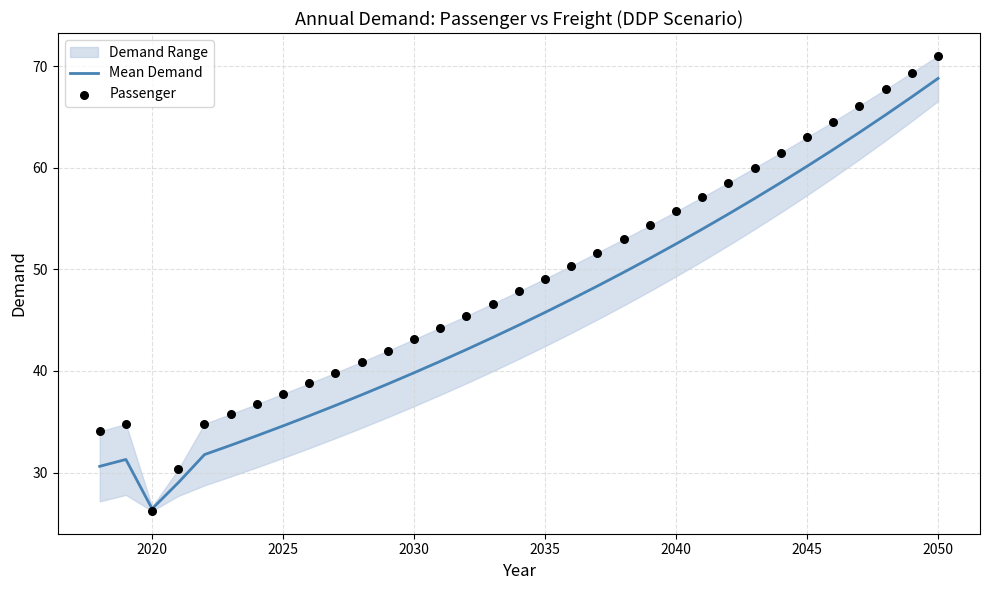

What is the minimum value for Mean Demand?

26.4